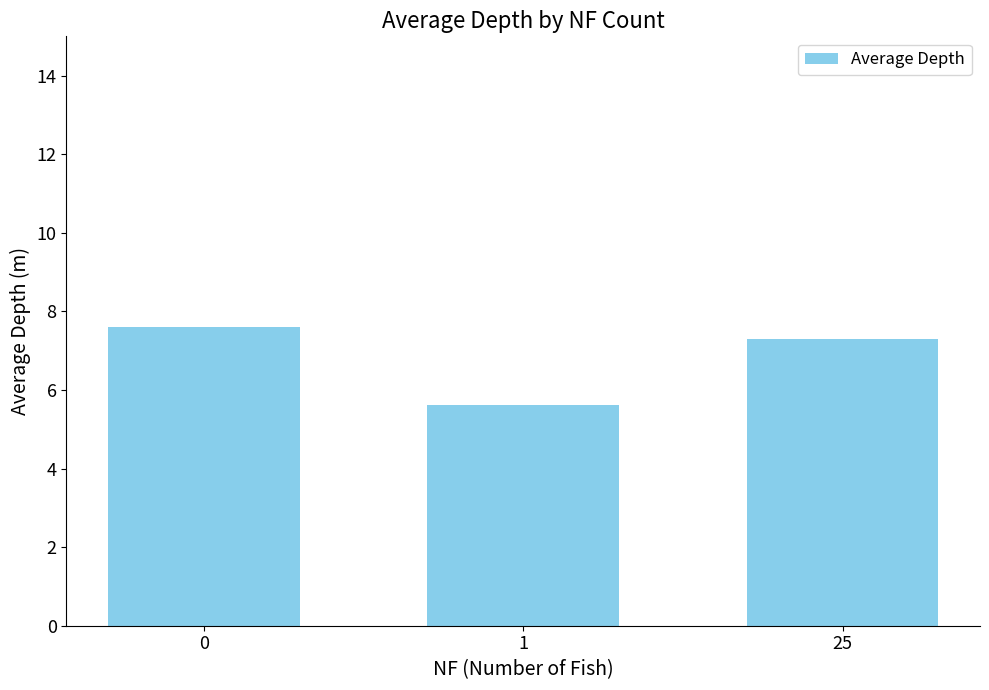

What is the difference between the maximum and second lowest values?

0.3